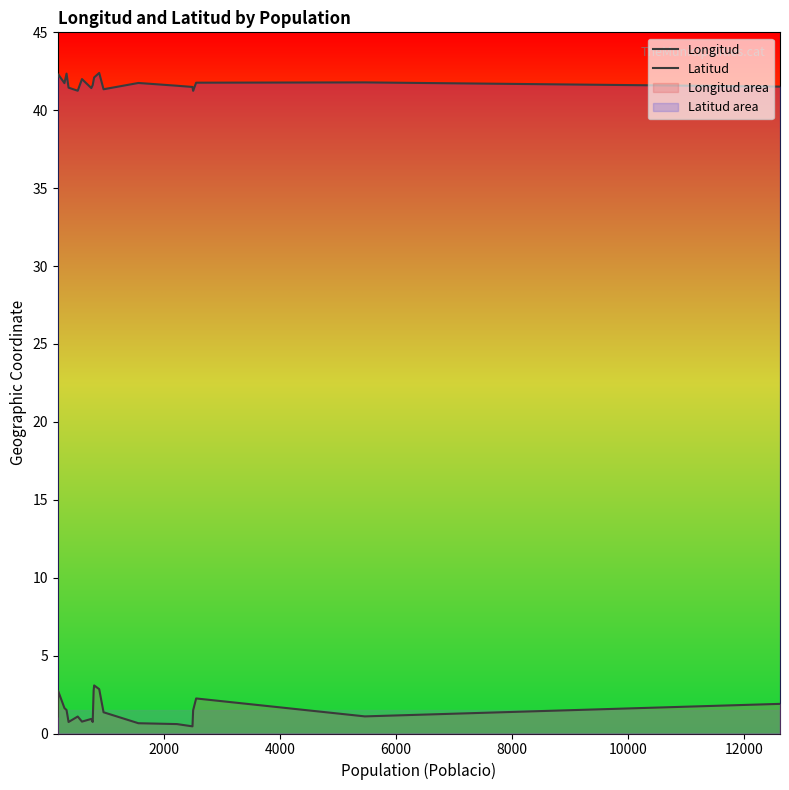

Which series has the largest total across all categories?

Latitud